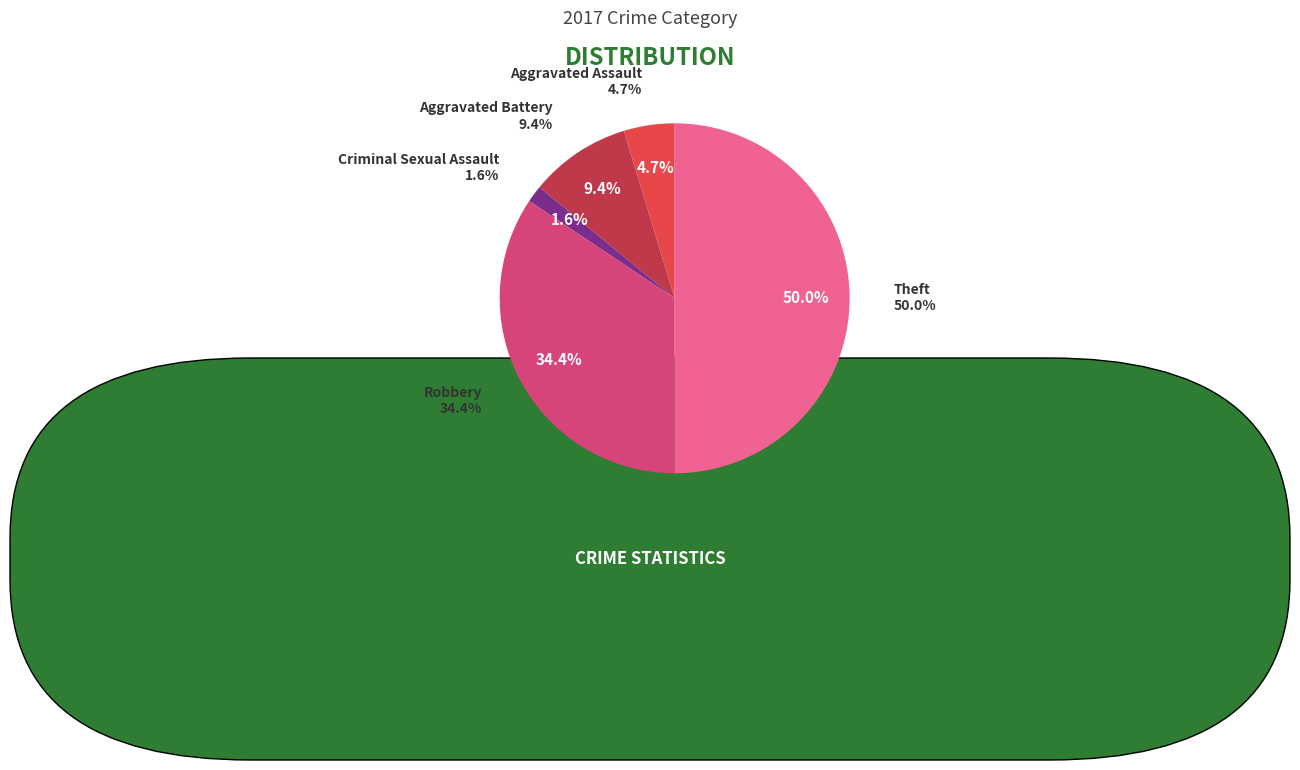

Count the number of slices in the pie.

5